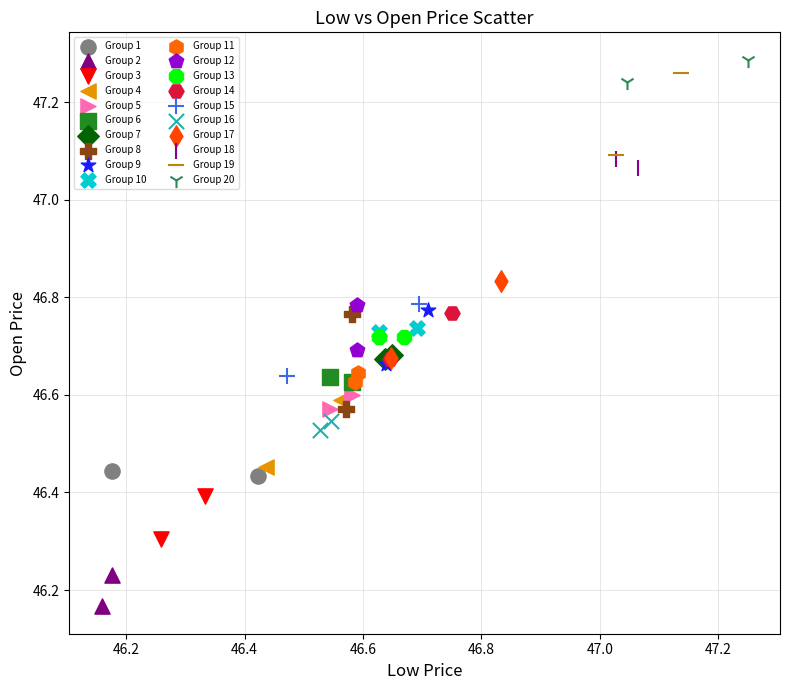

Which series has the largest Y range (max minus min)?

Group 8